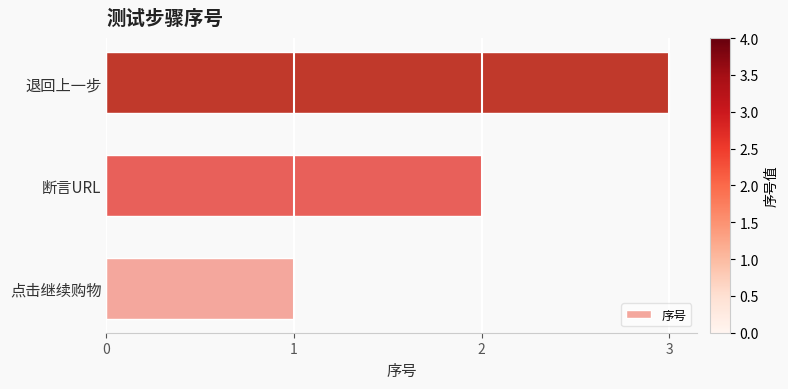

True or false: the data shows 2 at 断言URL.

True